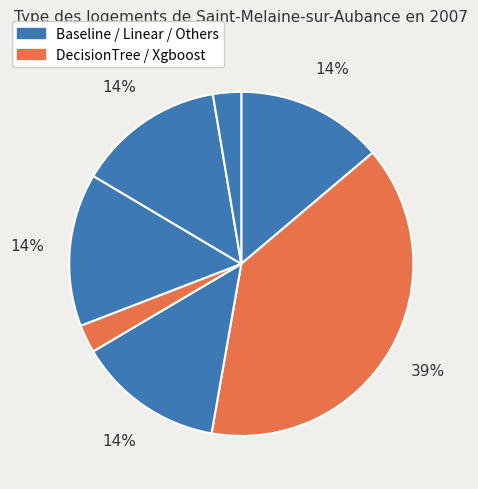

How many slices are in this pie chart?

7